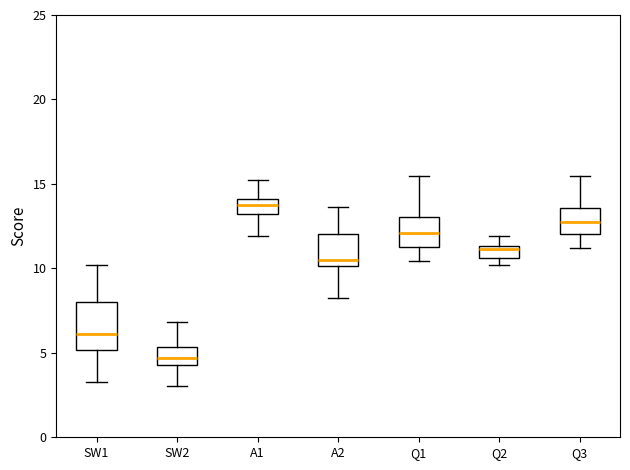

Comparing the boxes themselves (not the whiskers), which one is the tallest?

SW1